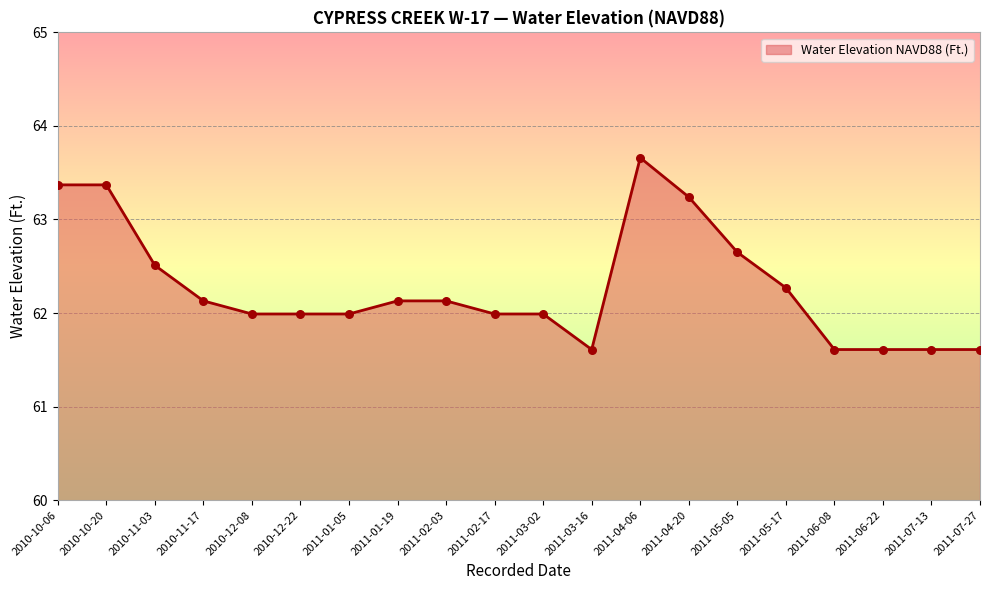

What is the change in value from 2011-02-03 to 2011-07-13?

-0.5